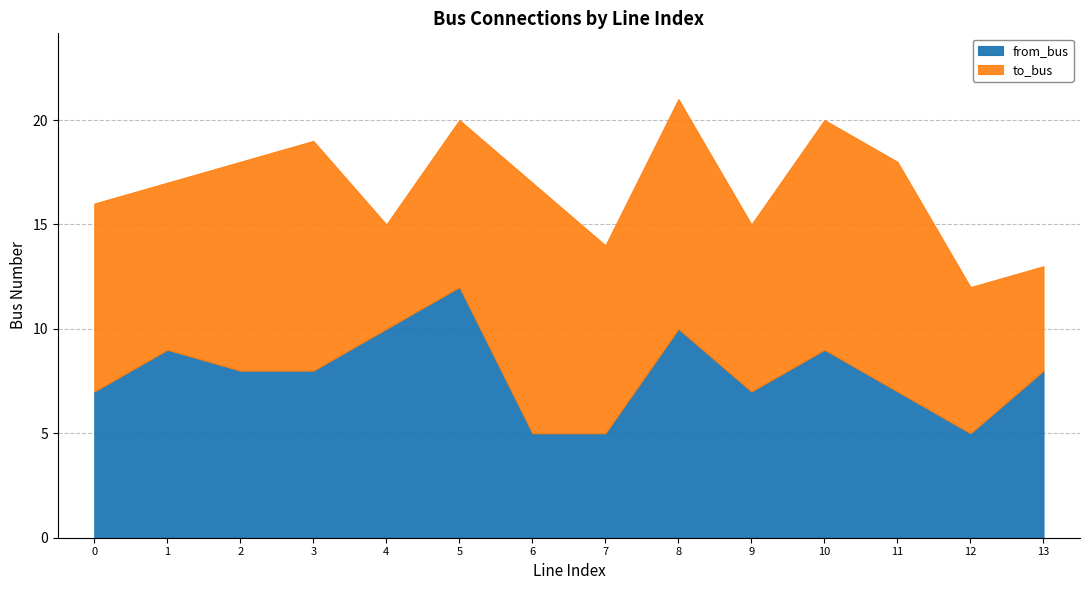

What is the difference between the second highest and second lowest values in the from_bus series?

5